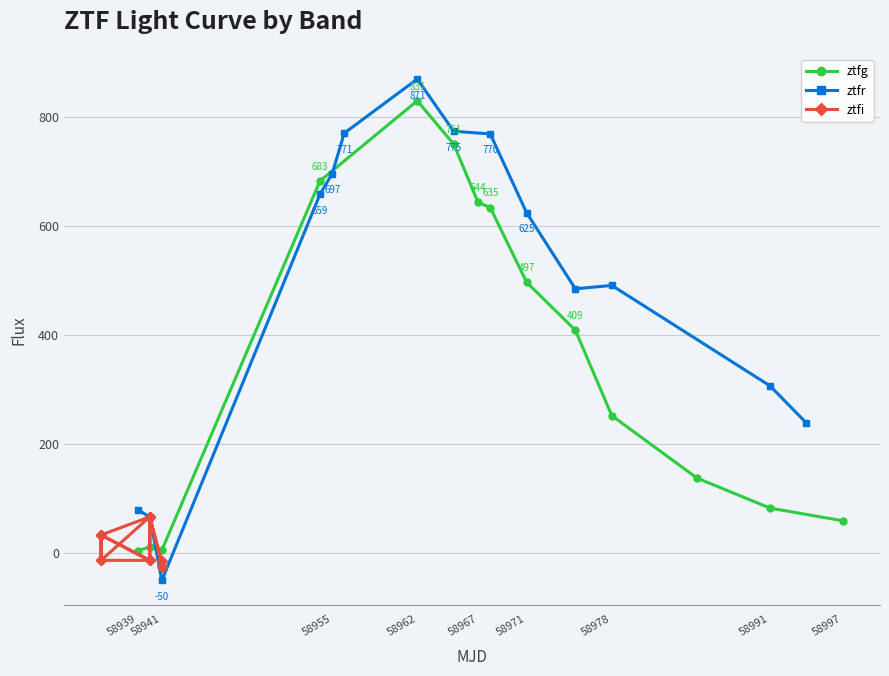

What is the maximum value for ztfg?

830.7